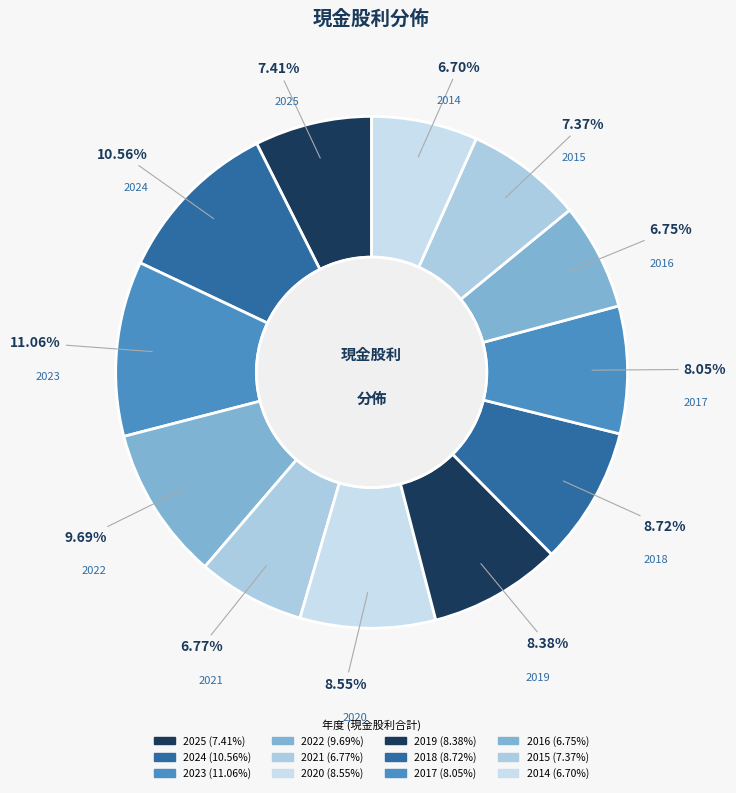

How much of the chart is everything except 2017?

92.0%